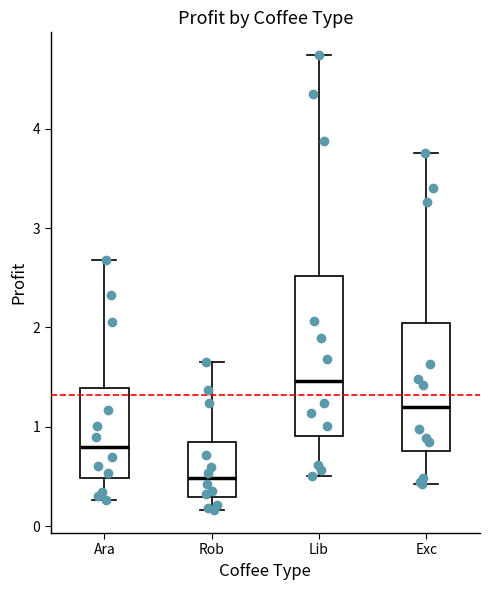

Reading left to right, transcribe this box plot: for each box, give where its median line is, the range the box spans, and where its two whiskers end, as read against the y-axis. The values are not printed on the chart, so give them approximately, as read against the axis.

Ara: median 0.8, box 0.5 to 1.4, whiskers 0.3 to 2.7
Rob: median 0.5, box 0.3 to 0.8, whiskers 0.2 to 1.6
Lib: median 1.5, box 0.9 to 2.5, whiskers 0.5 to 4.7
Exc: median 1.2, box 0.8 to 2.0, whiskers 0.4 to 3.8